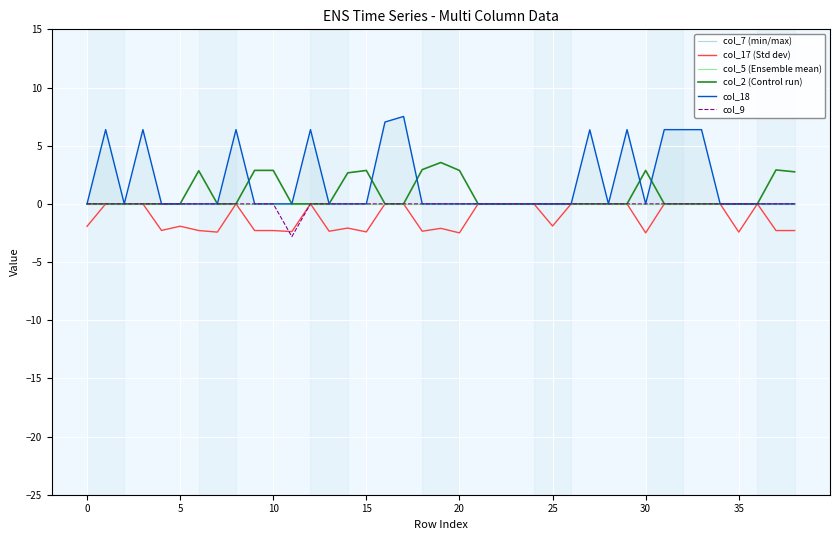

What is the maximum value shown in the chart?

7.5